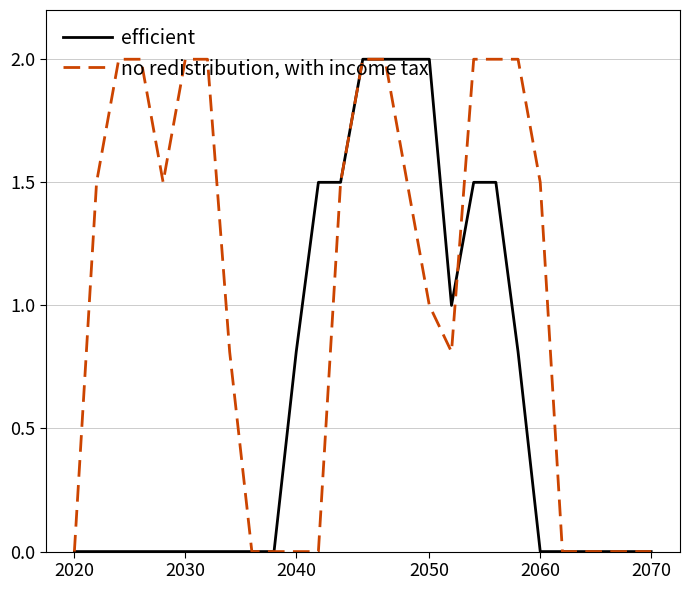

What is the difference between the second highest and minimum values in the efficient series?

2.0